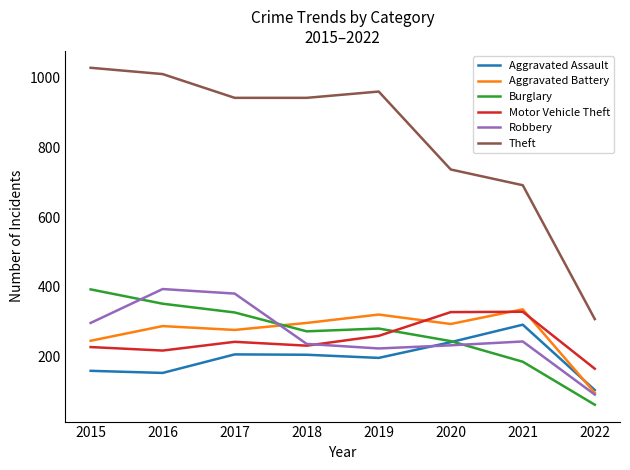

How many interior local peaks does the Aggravated Assault series have?

2